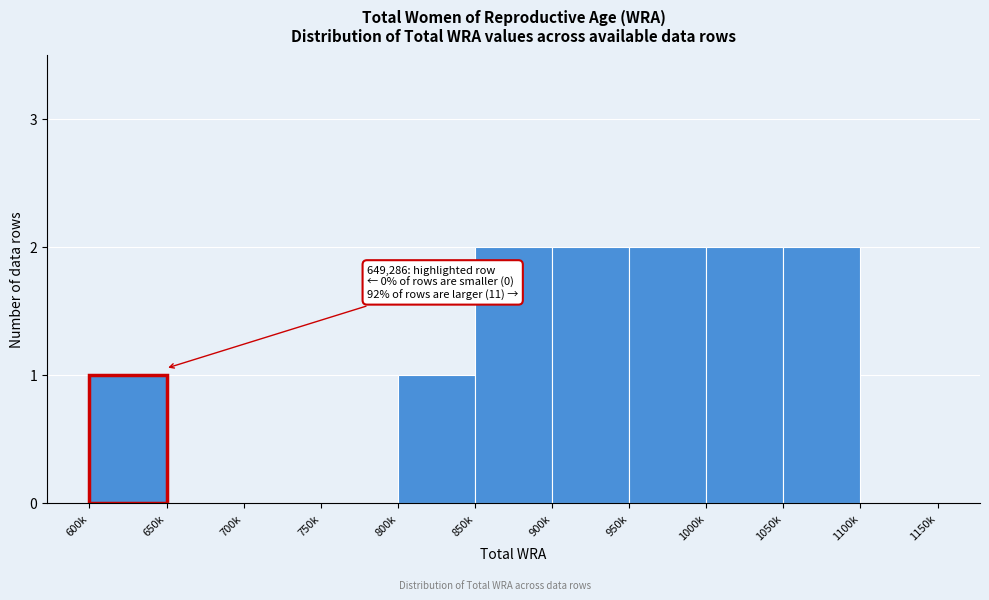

Reading left to right, what are all the values shown in this chart?

600k=1	650k=0	700k=0	750k=0	800k=1	850k=2	900k=2	950k=2	1000k=2	1050k=2	1100k=0